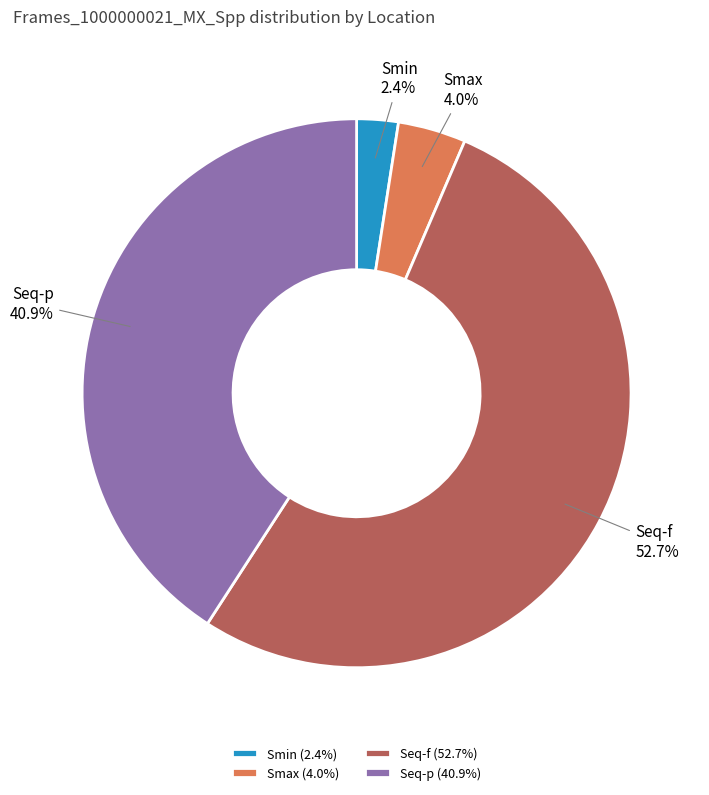

What percentage is NOT represented by Smin?

97.6%